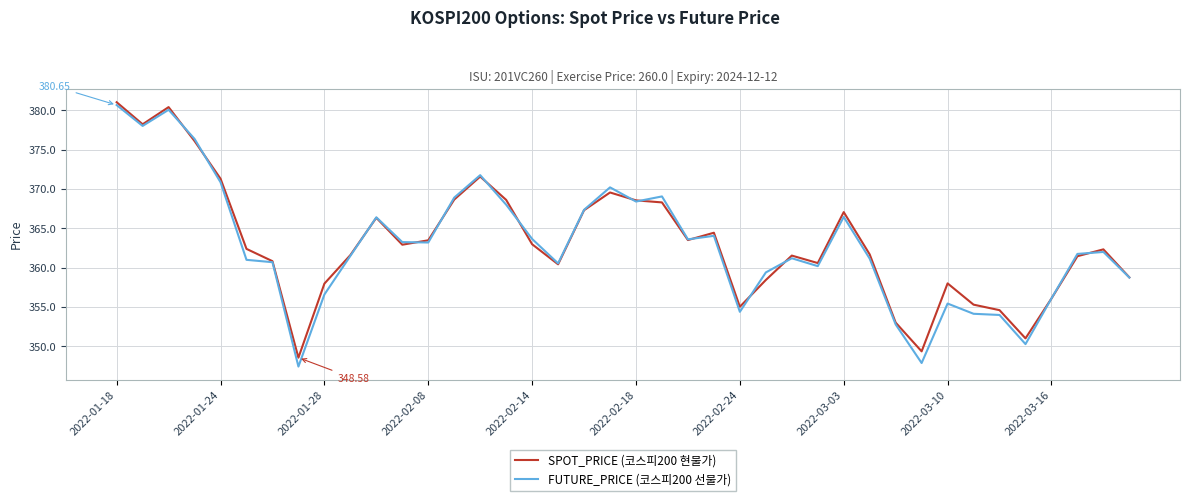

How many lines are shown in the chart?

2